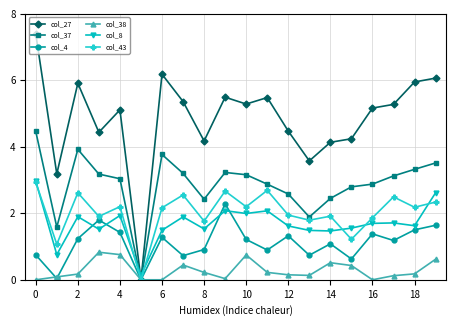

Is this an area chart (filled region under the line)?

No